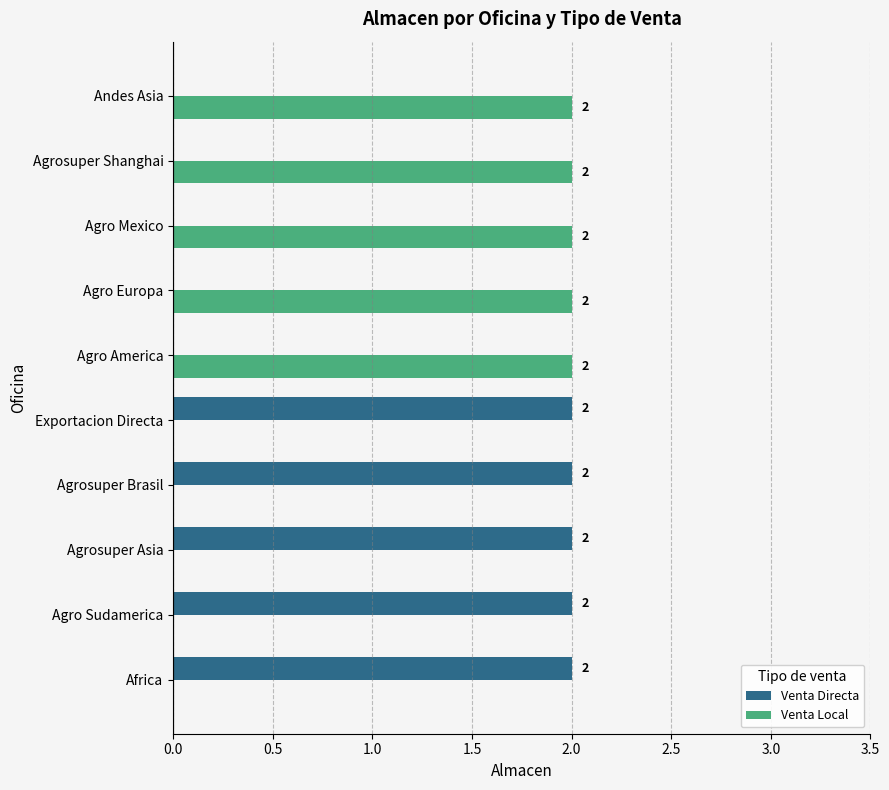

The value of Venta Directa at Andes Asia is 0. True or false?

True